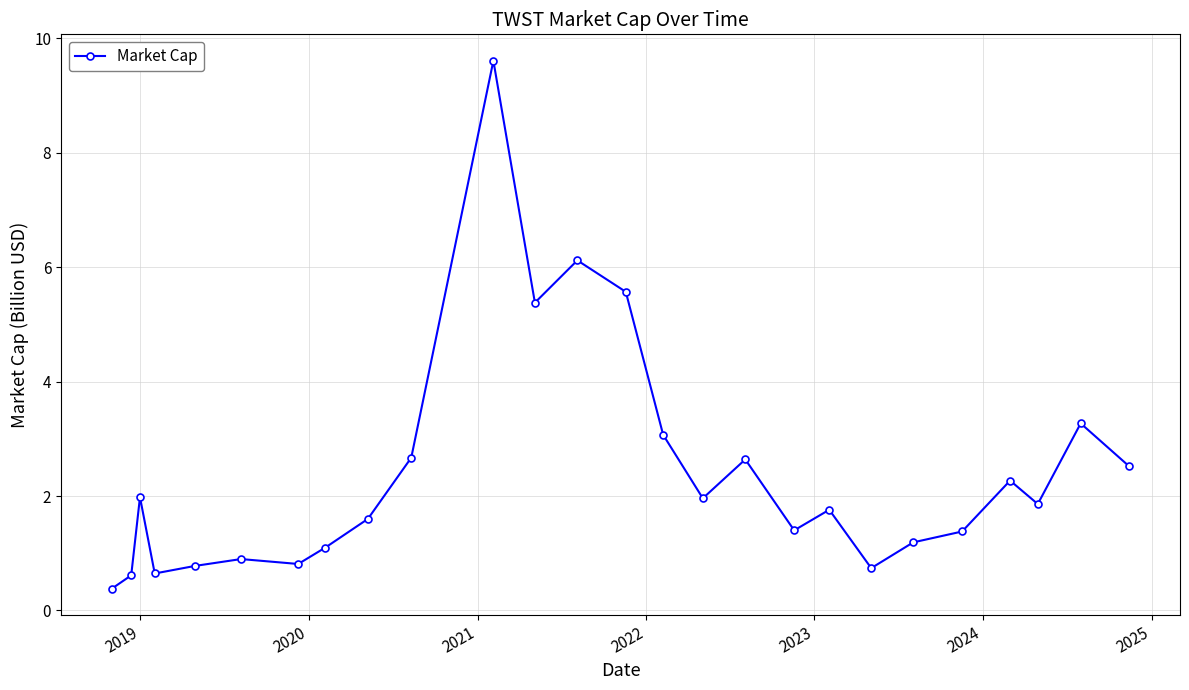

What is the sum of all values?

62.2